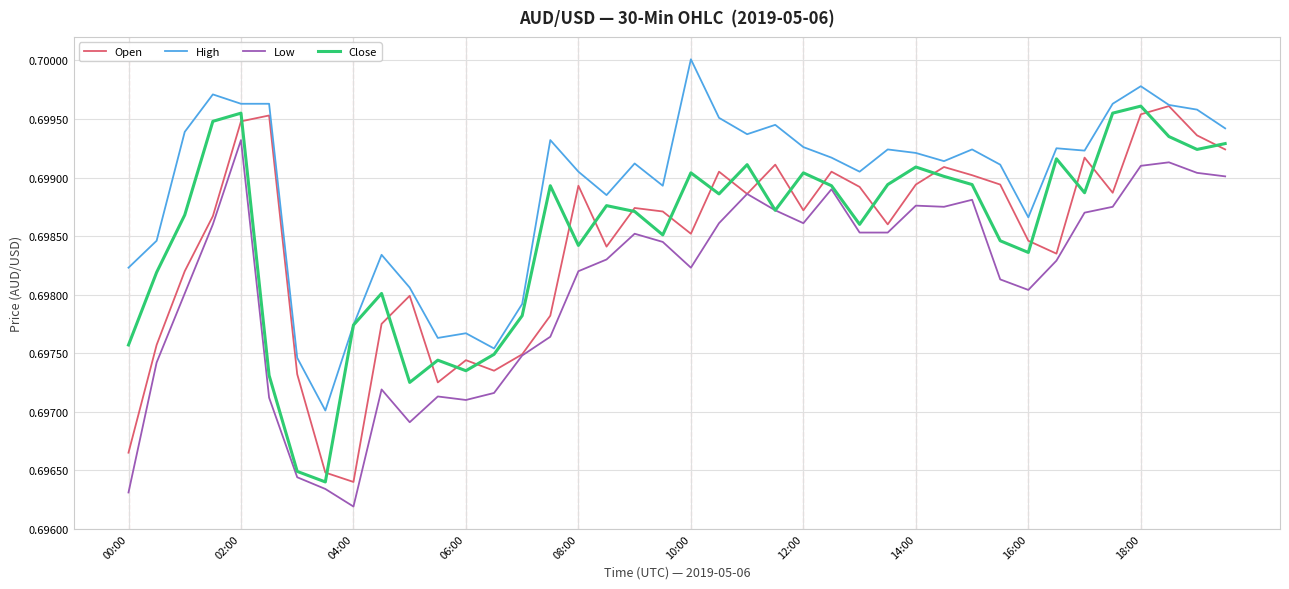

Which series has the largest total across all categories?

High